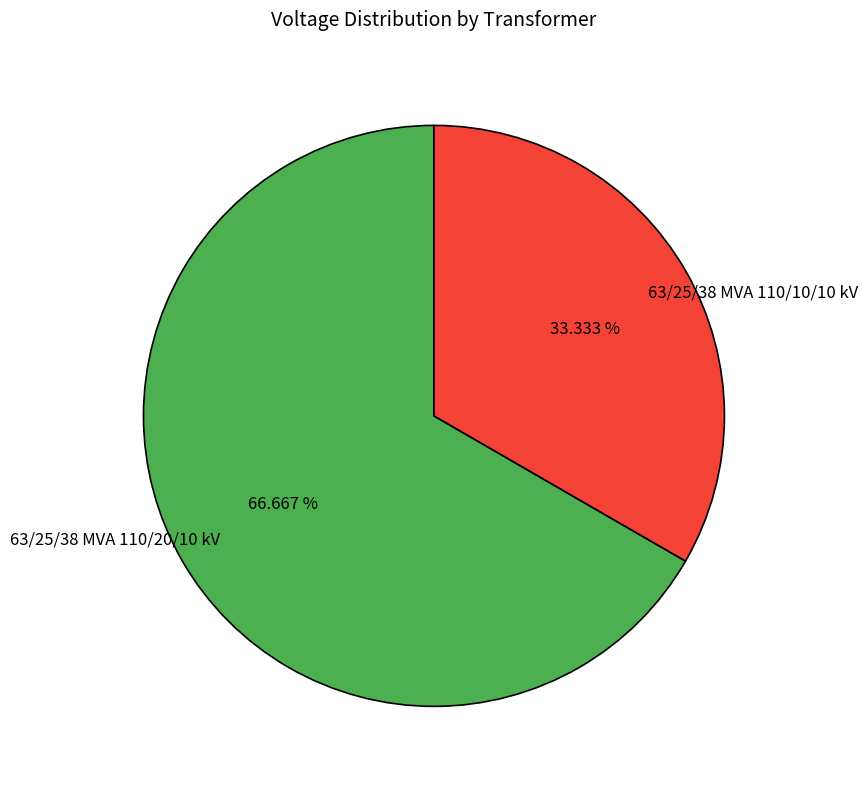

True or false: 63/25/38 MVA 110/10/10 kV accounts for 33% of the total.

True